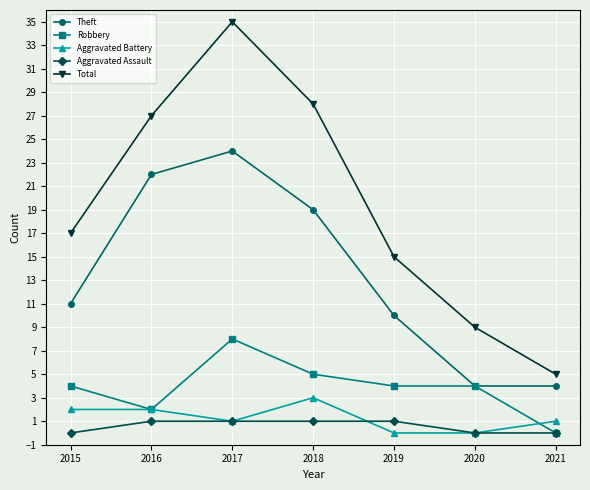

At which label does Theft reach its peak?

2017